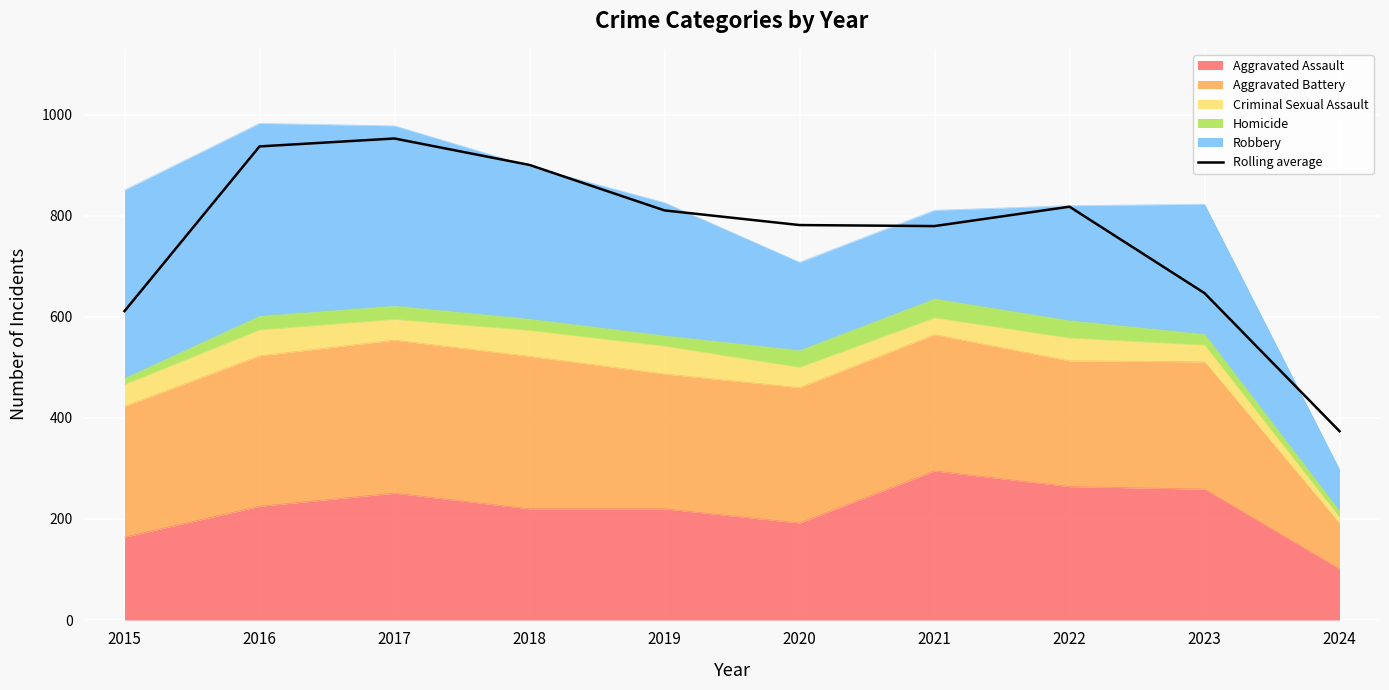

Reading right to left, what are all the values shown in this chart?

2024=373.7	2023=647.0	2022=818.0	2021=779.7	2020=781.7	2019=810.7	2018=900.7	2017=953.0	2016=937.3	2015=611.3